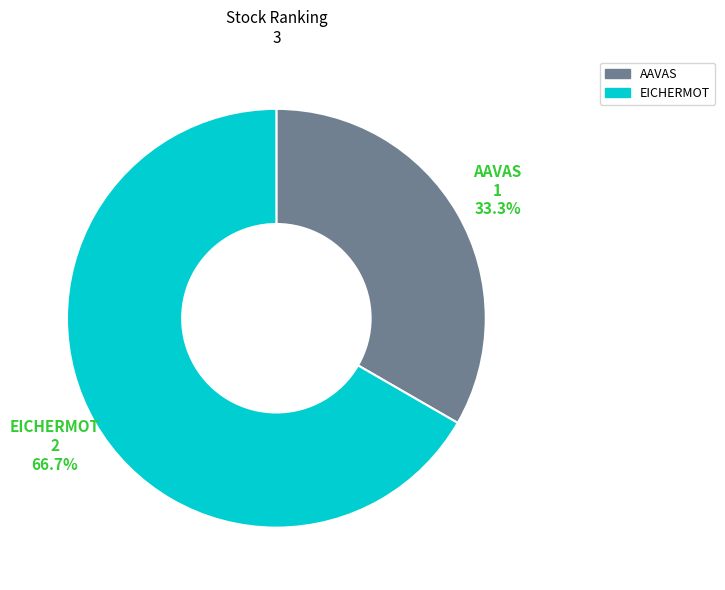

Which slice represents more than half of the pie?

EICHERMOT